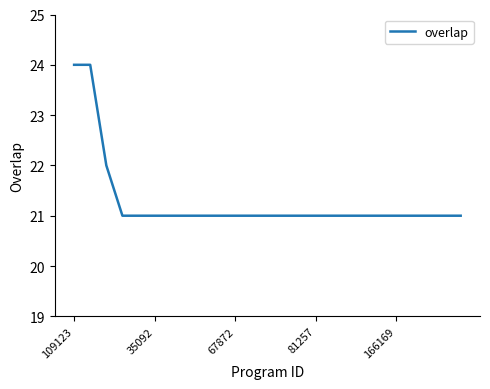

What is the difference between the maximum and minimum values?

3